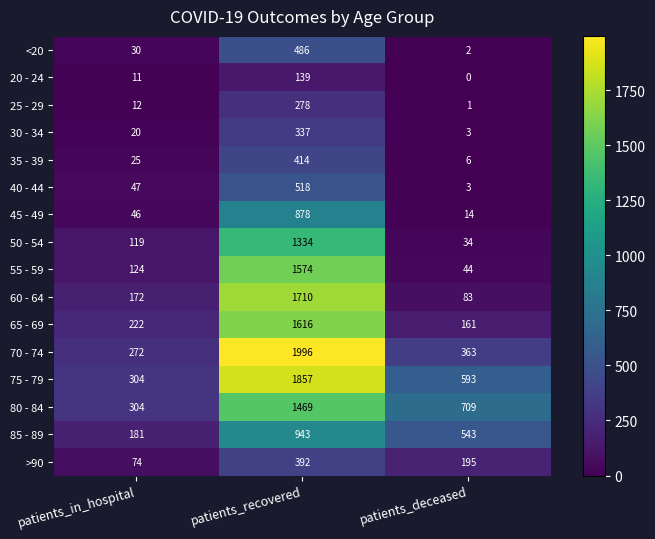

What value does the 65 - 69 series have at patients_in_hospital, to the nearest 50?

200